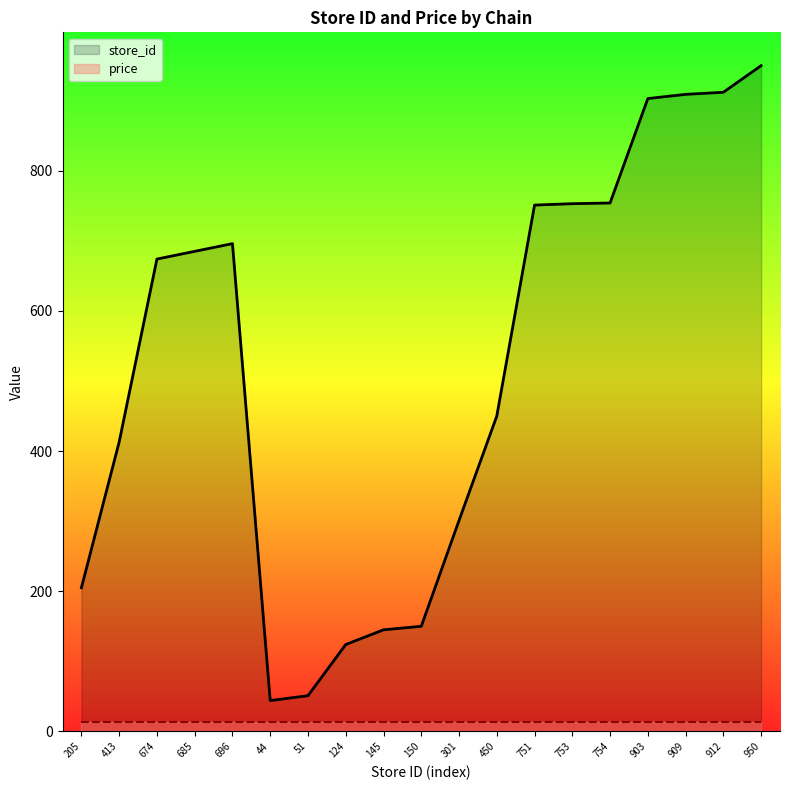

True or false: price and store_id intersect in this chart.

False